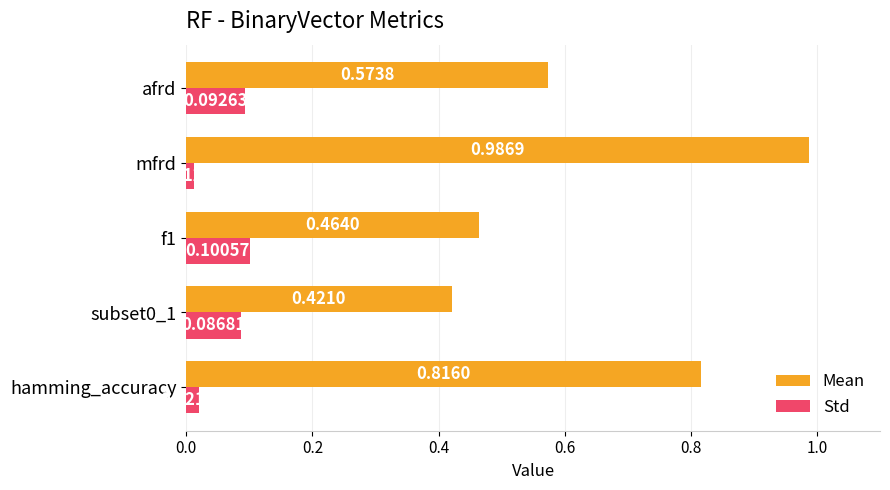

Is the value of Std at afrd greater than the value of Mean at f1?

No